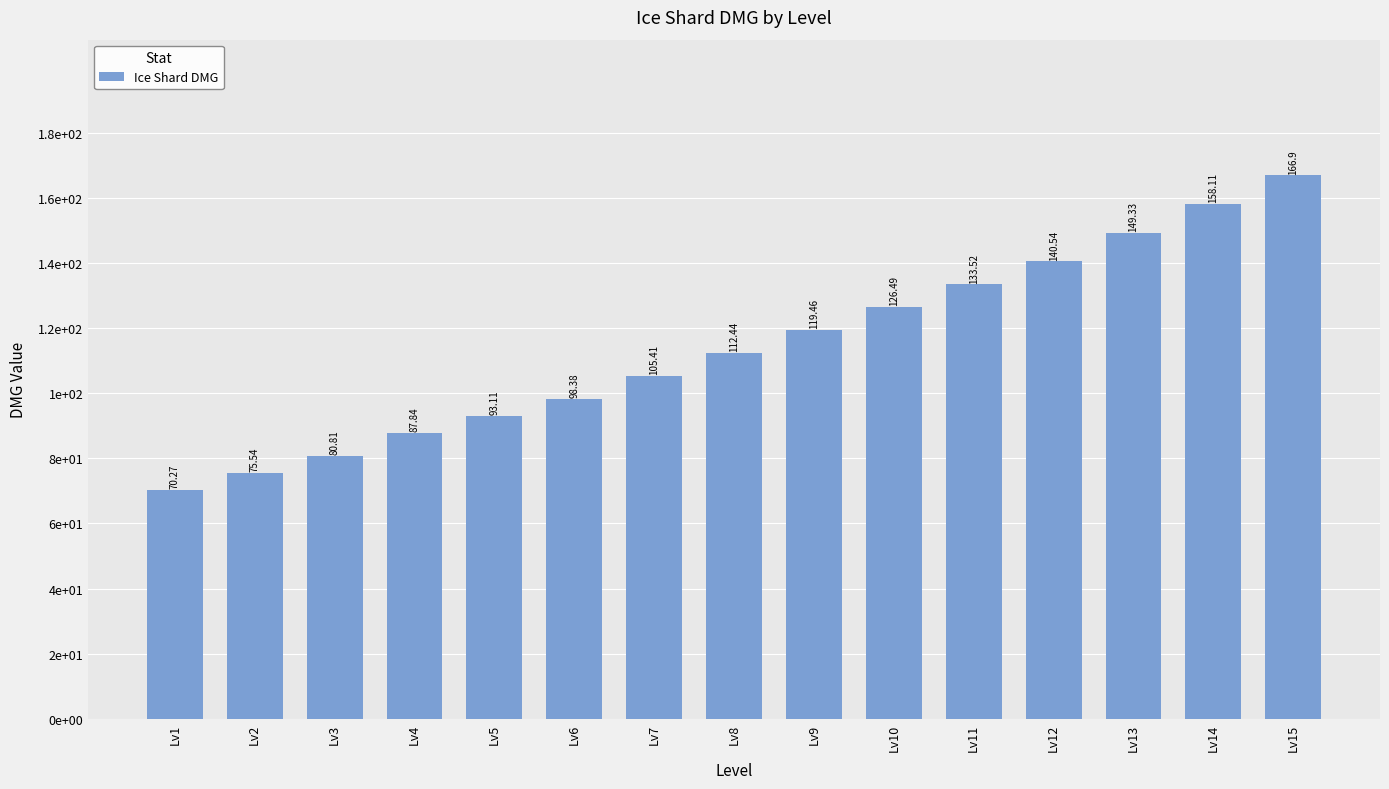

Reading right to left, transcribe all the data shown in this chart.

166.9	158.1	149.3	140.5	133.5	126.5	119.5	112.4	105.4	98.4	93.1	87.8	80.8	75.5	70.3